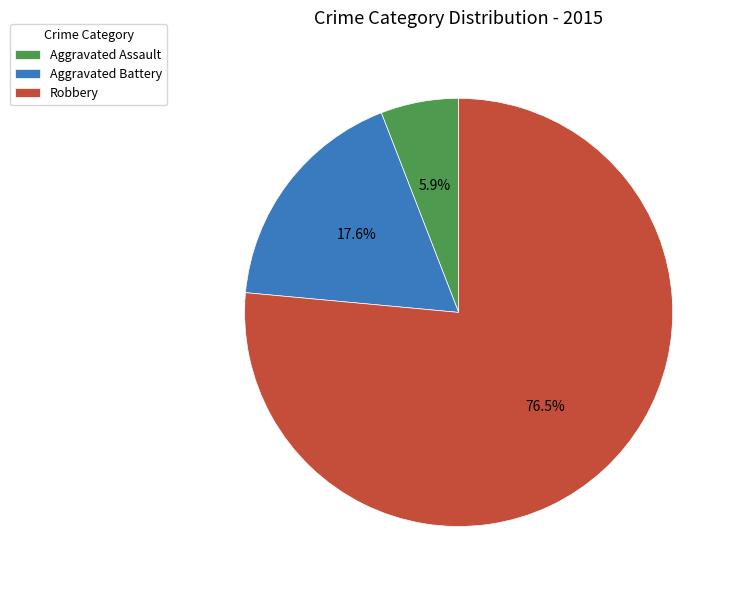

Is there any slice that represents more than half of the pie?

Yes